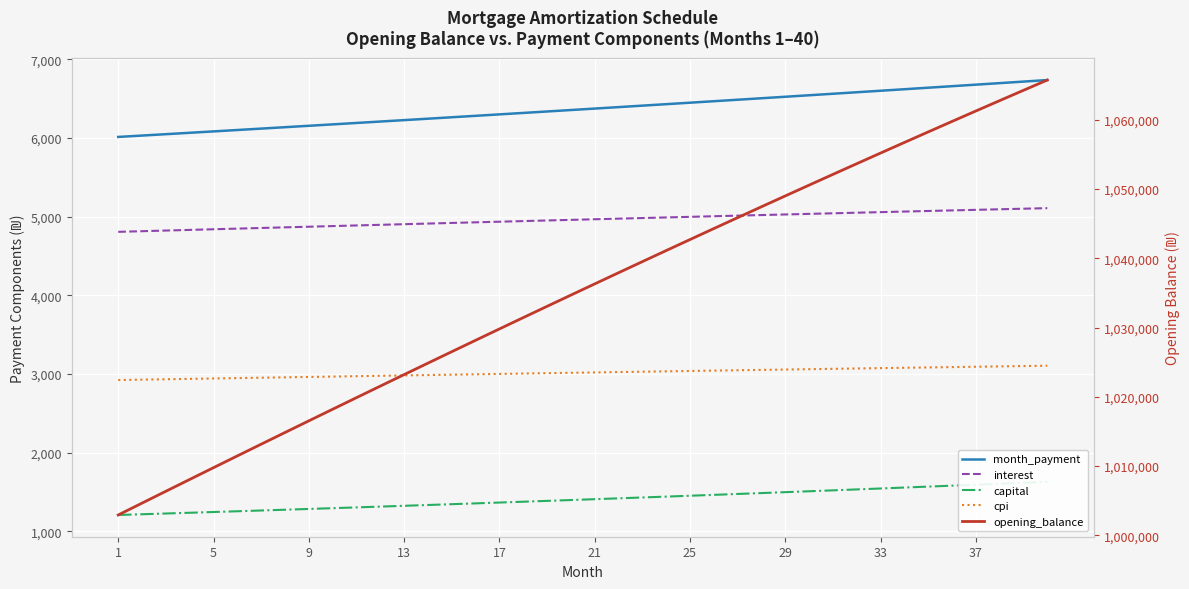

What is the difference between the second highest and second lowest values in the cpi series?

172.8